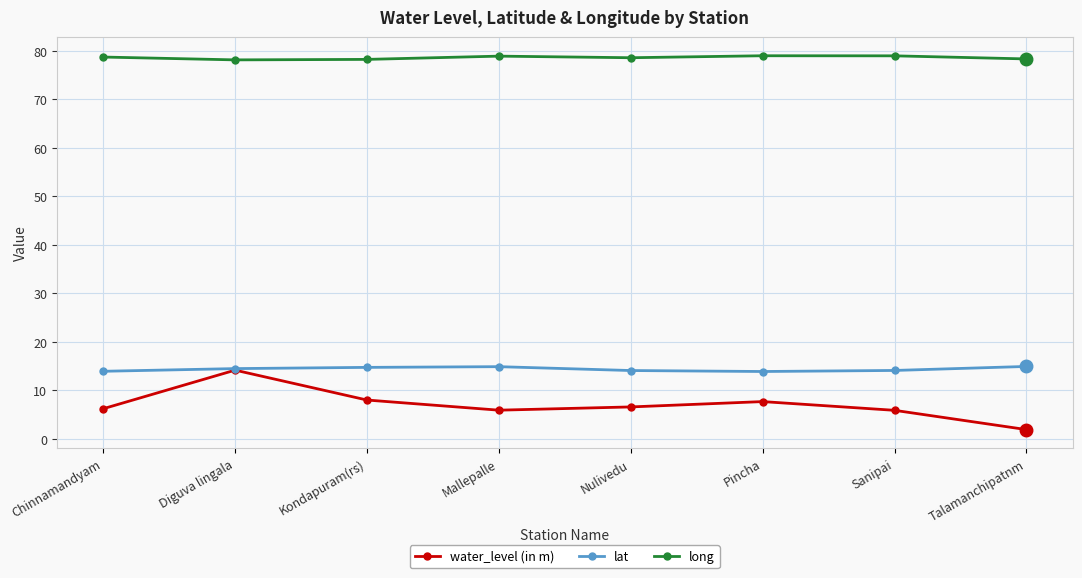

The water_level (in m) series shows 6.2 at Chinnamandyam. True or false?

True